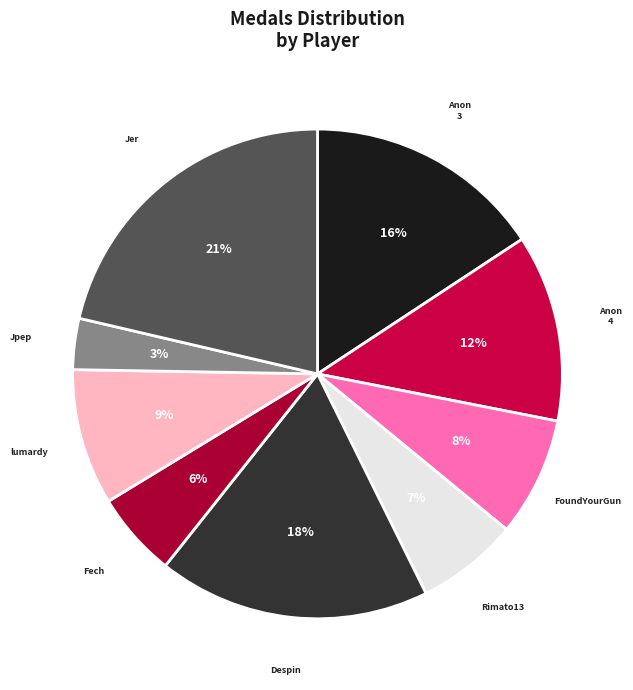

Does any single category account for the majority?

No